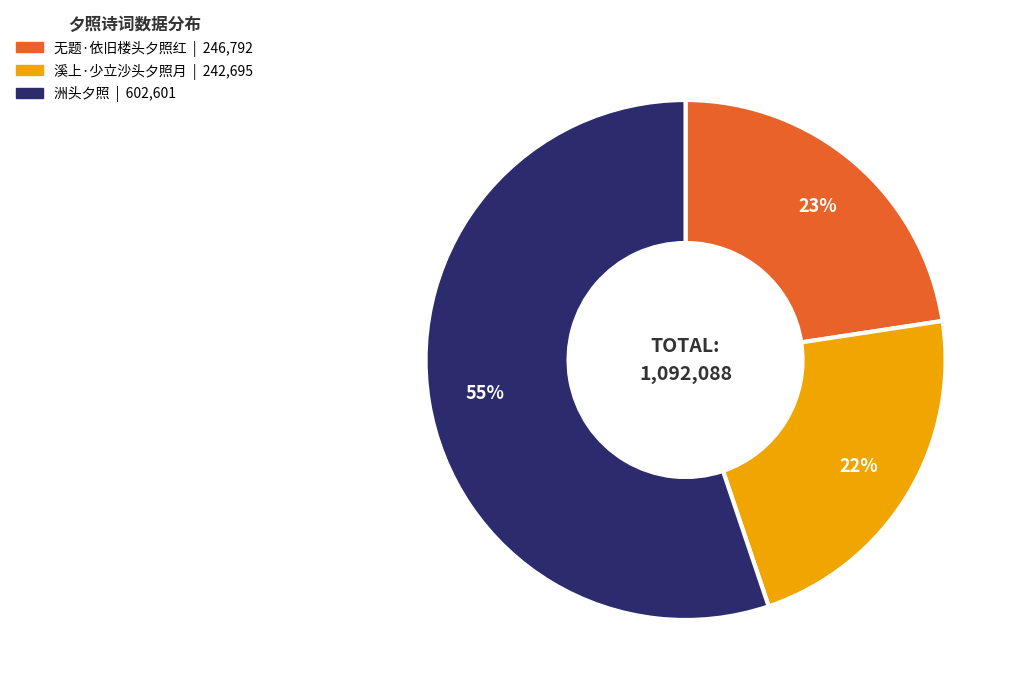

To the nearest percent, what portion does 溪上·少立沙头夕照月 represent?

22%